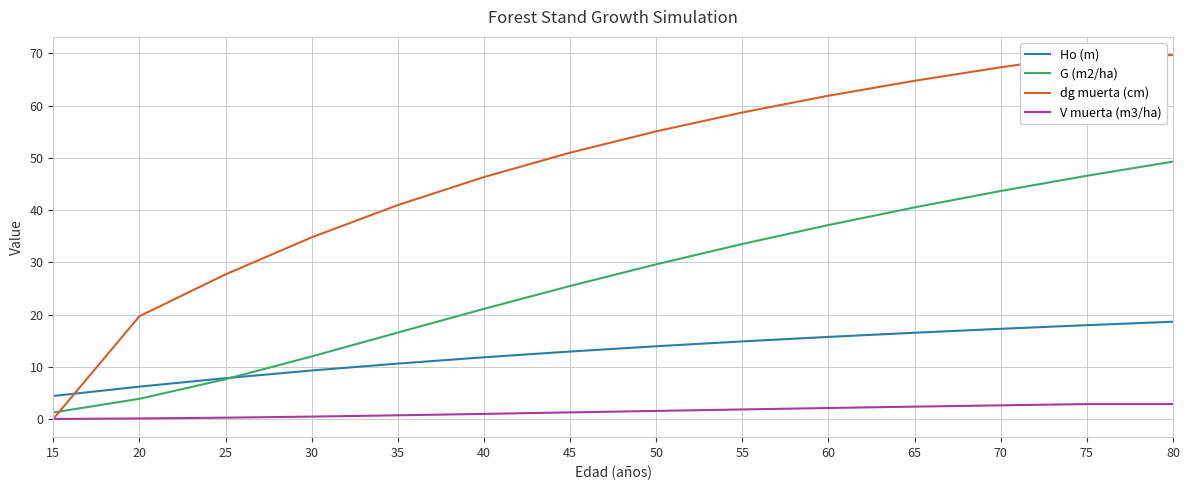

Is the value of V muerta (m3/ha) at 30 greater than the value of Ho (m) at 50?

No